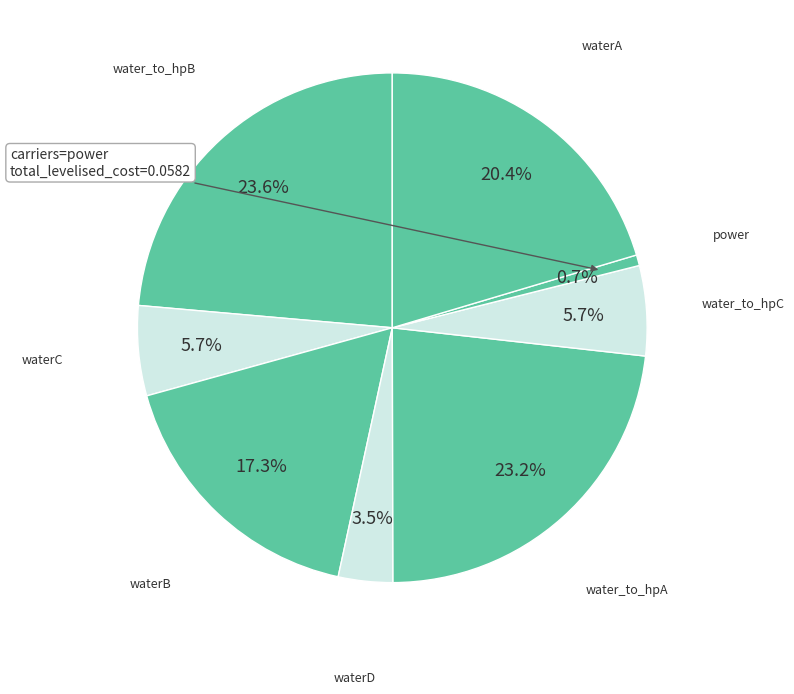

How many segments does this pie chart have?

8